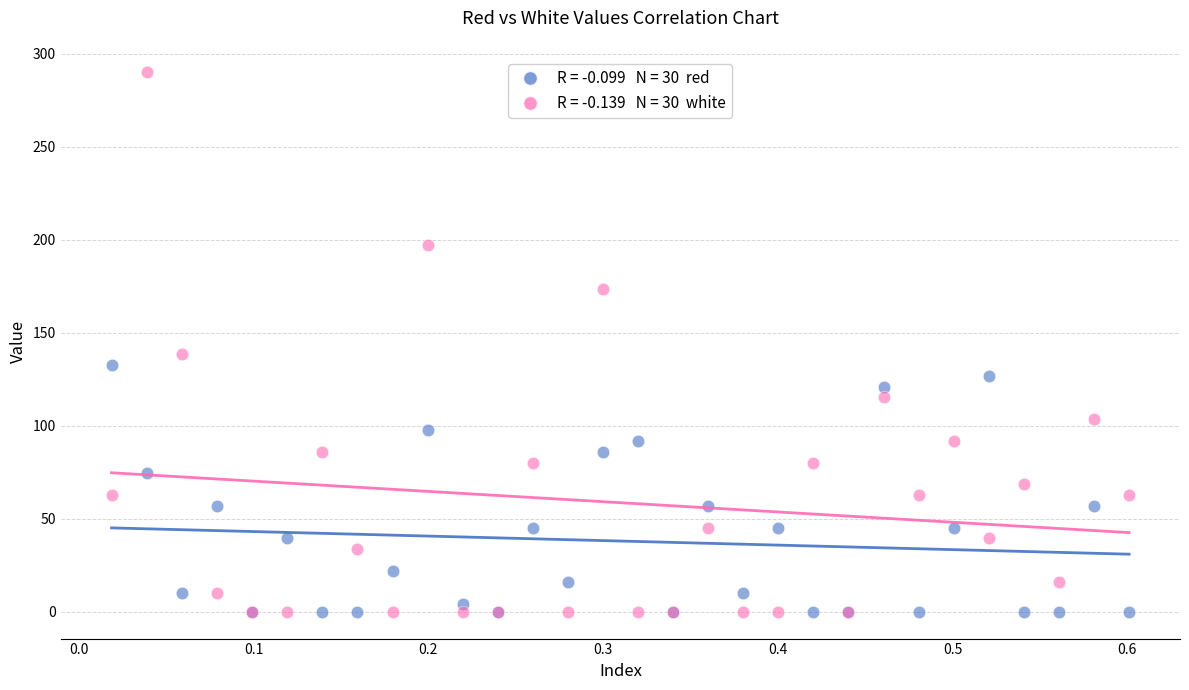

Across all series, what Y value is closest to 145?

138.5